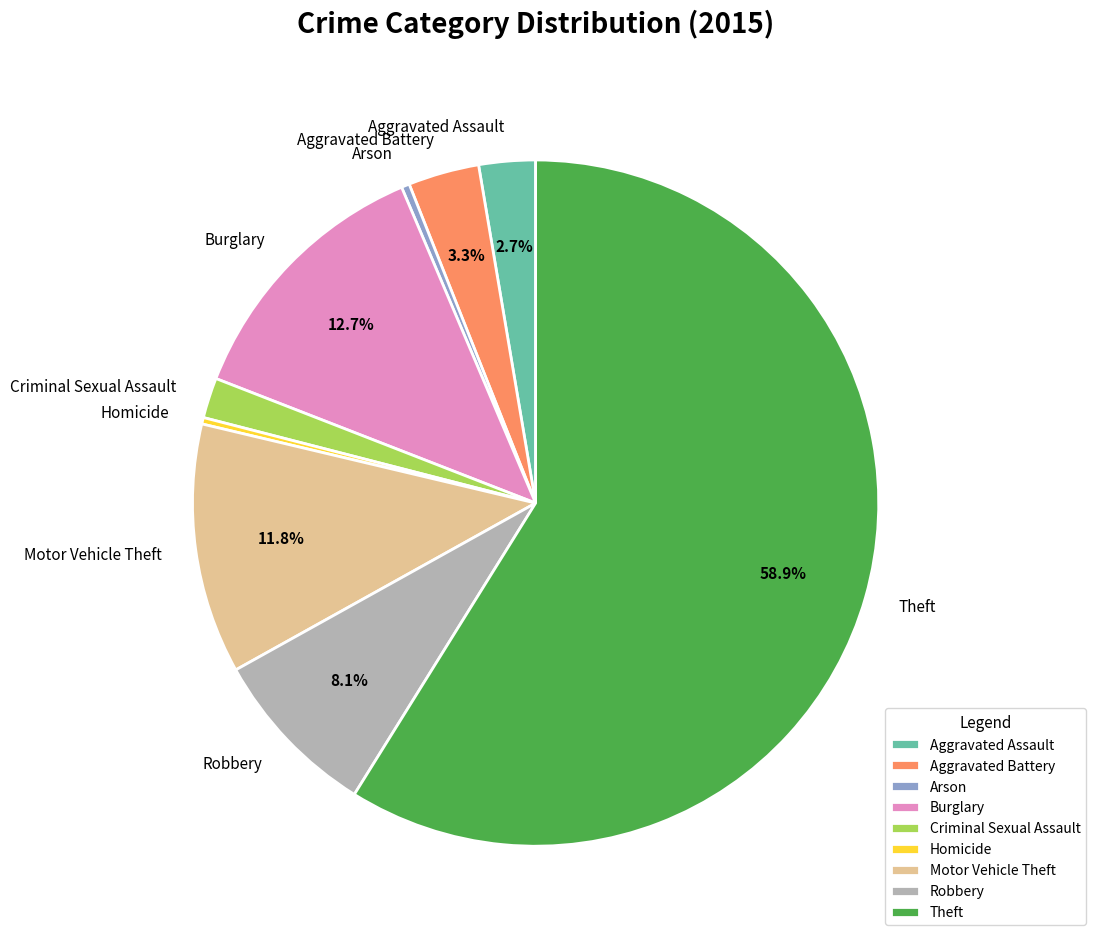

To the nearest percent, what percentage of the pie is Aggravated Battery?

3%